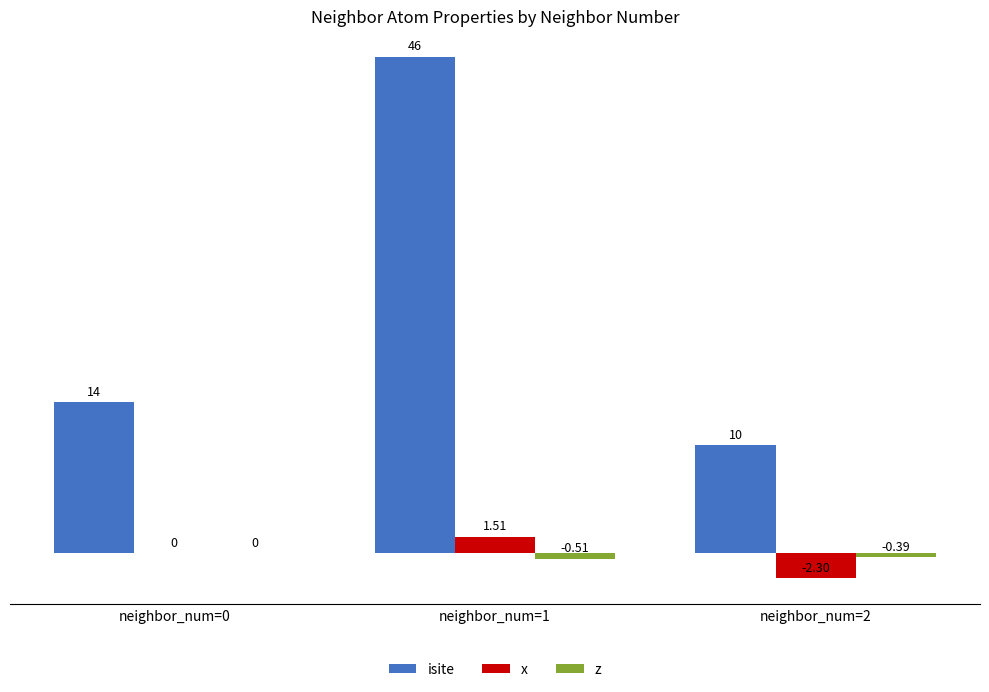

At which category is the sum across all series the highest?

neighbor_num=1